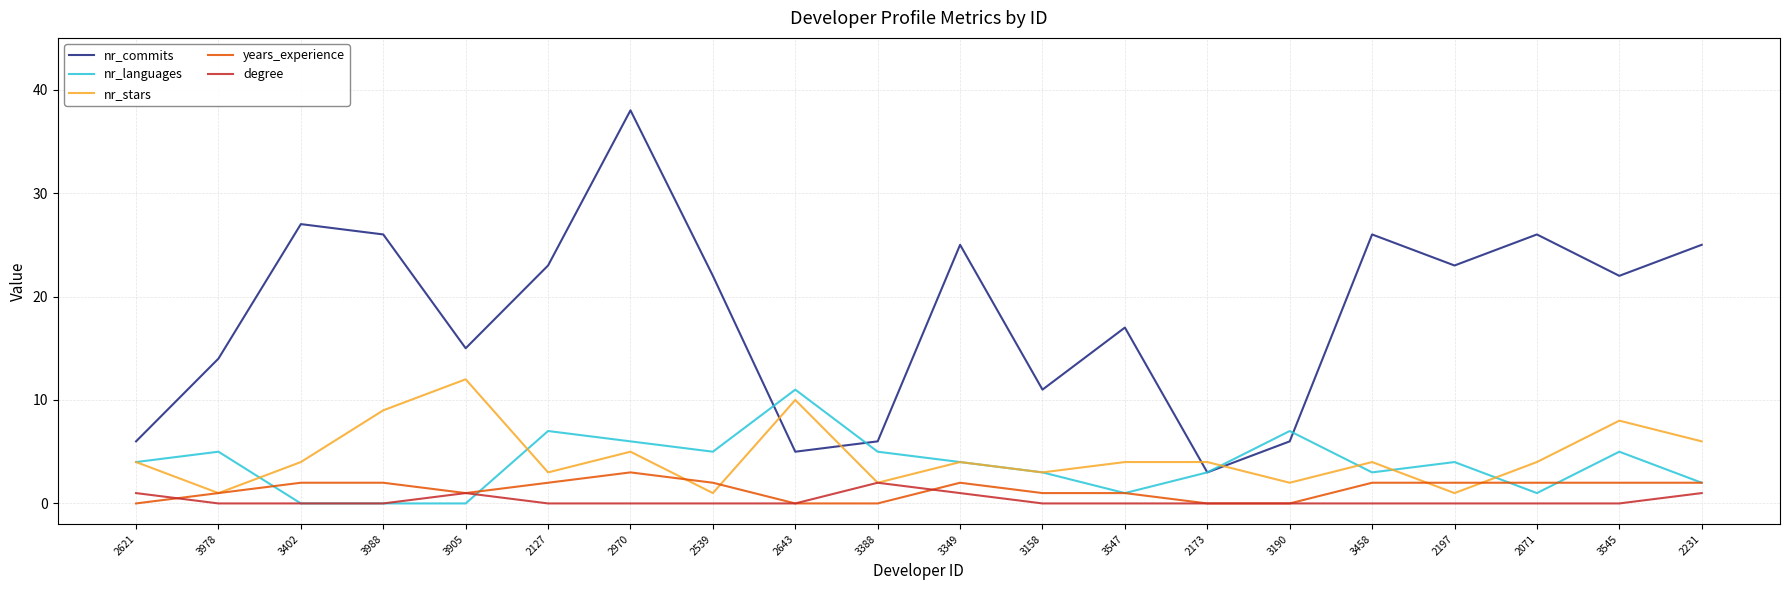

Which series has the largest total across all categories?

nr_commits